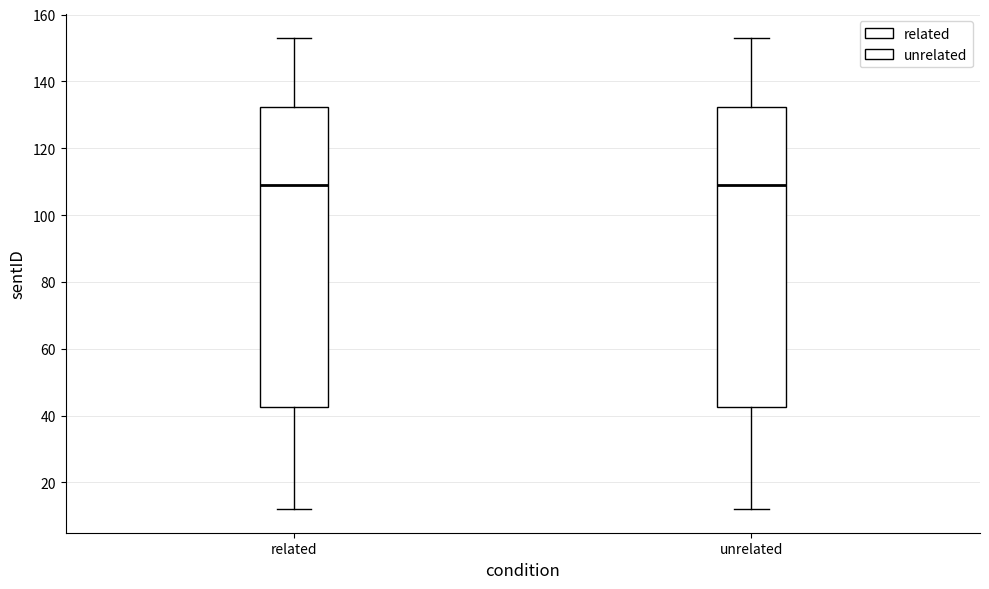

Reading left to right, transcribe this box plot: for each box, give where its median line is, the range the box spans, and where its two whiskers end, as read against the y-axis. The values are not printed on the chart, so give them approximately, as read against the axis.

related: median 110, box 42 to 132, whiskers 12 to 154
unrelated: median 110, box 42 to 132, whiskers 12 to 154